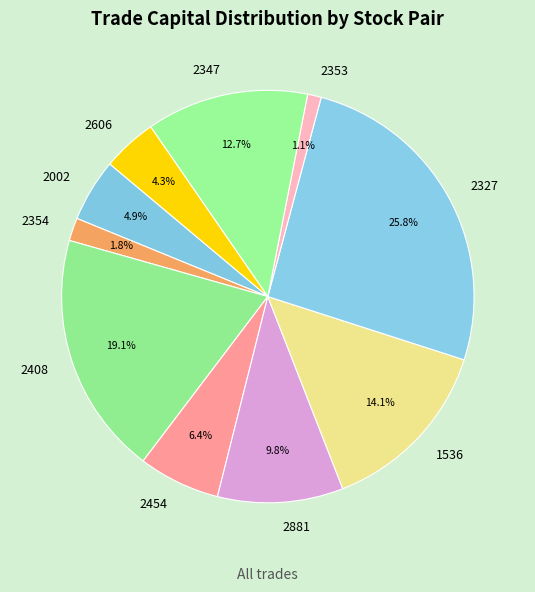

To the nearest percent, what percentage of the pie is 2347?

13%